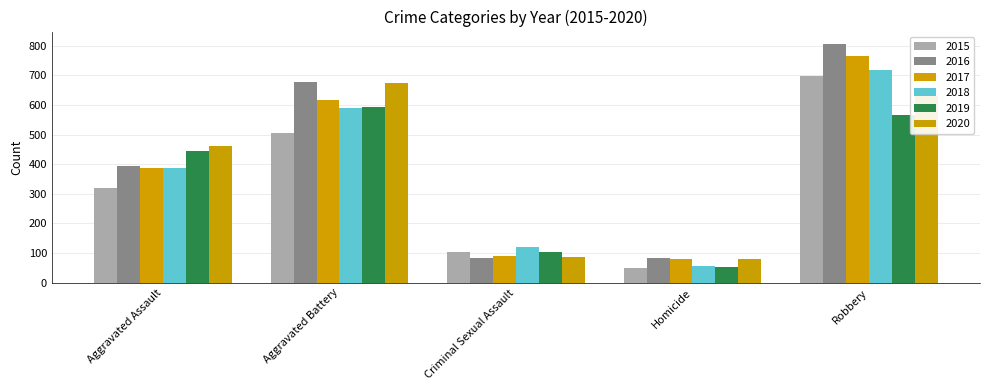

What is the greatest value displayed?

808